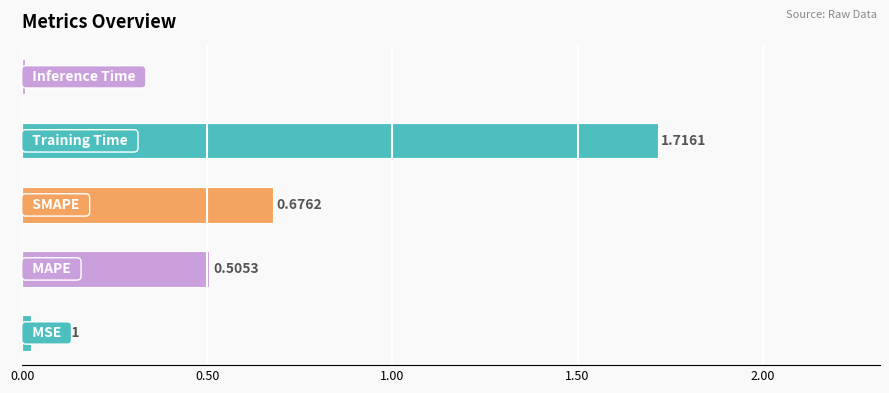

What is the sum of all values?

2.9